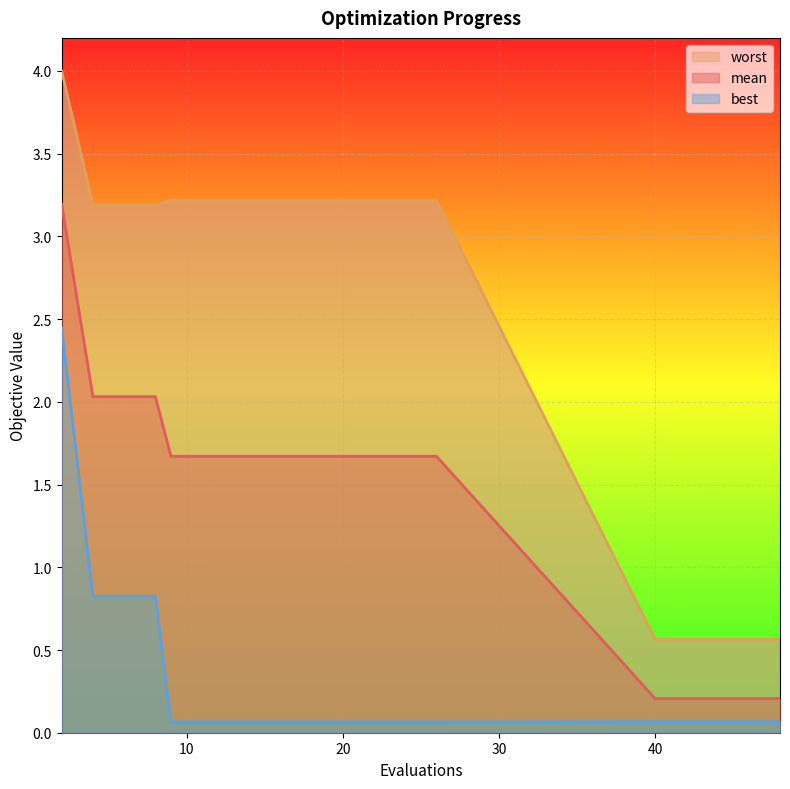

True or false: best and mean cross at least once.

False